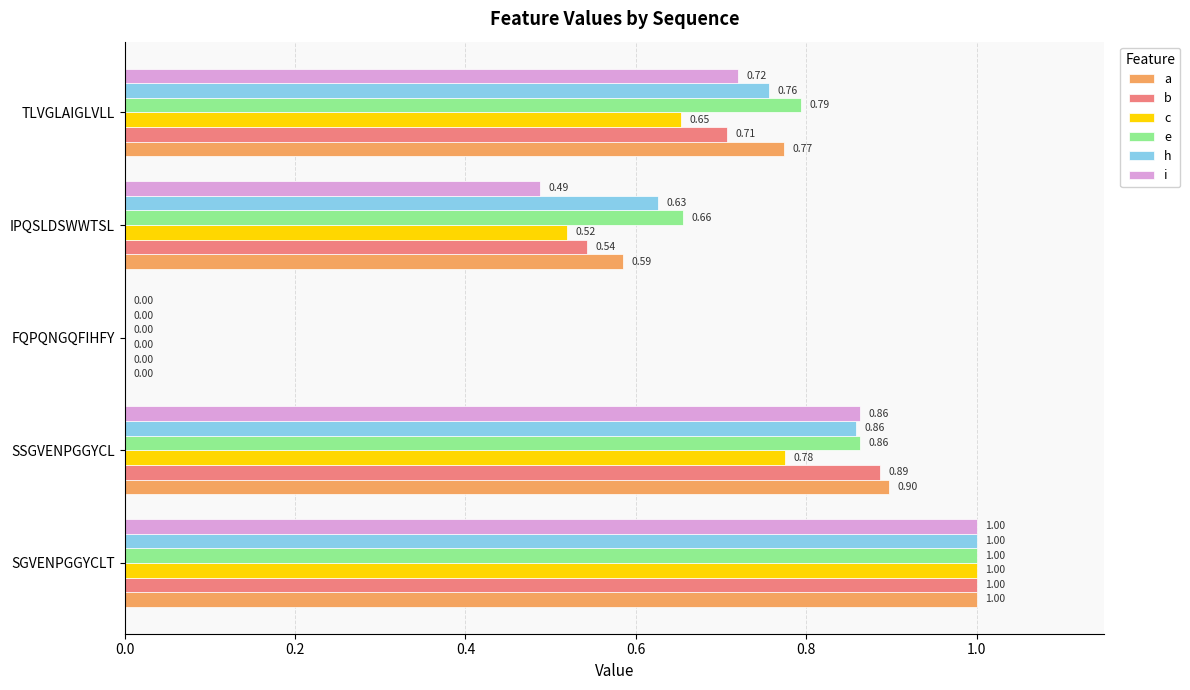

At which label is e closest to 0?

FQPQNGQFIHFY